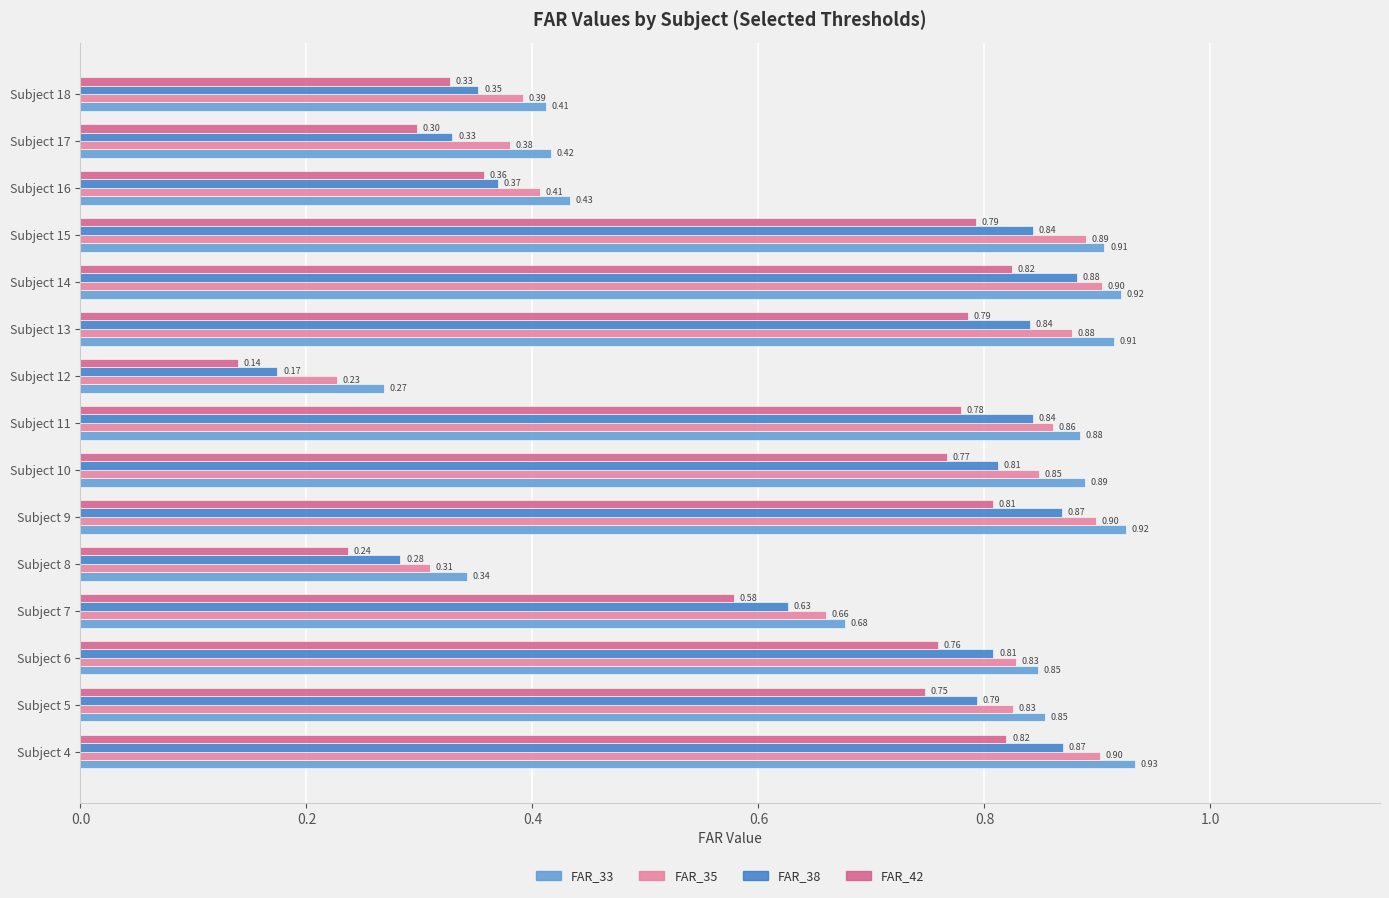

Count the FAR_42 values in the range 0 to 1.

15